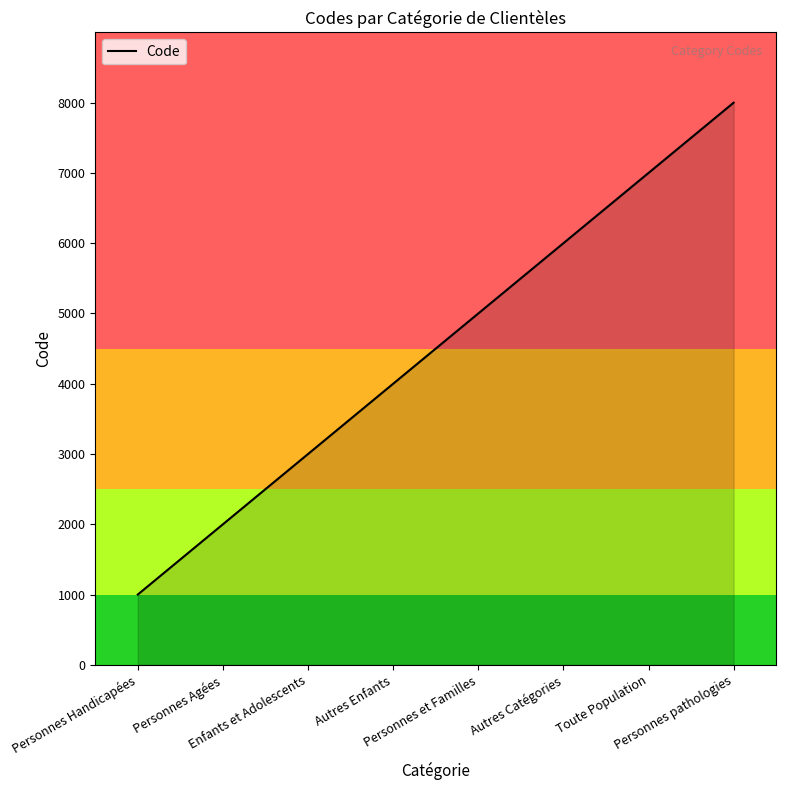

Reading right to left, list all the values displayed in this chart.

Personnes pathologies=8000	Toute Population=7000	Autres Catégories=6000	Personnes et Familles=5000	Autres Enfants=4000	Enfants et Adolescents=3000	Personnes Agées=2000	Personnes Handicapées=1000